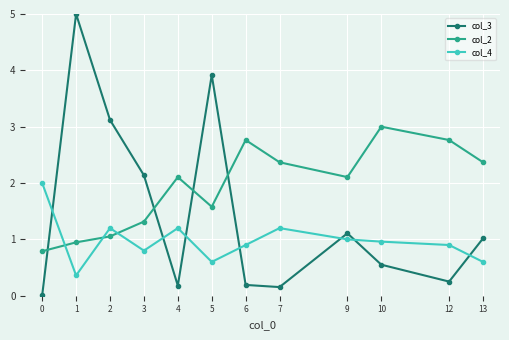

What is the sum of all col_4 values?

11.7